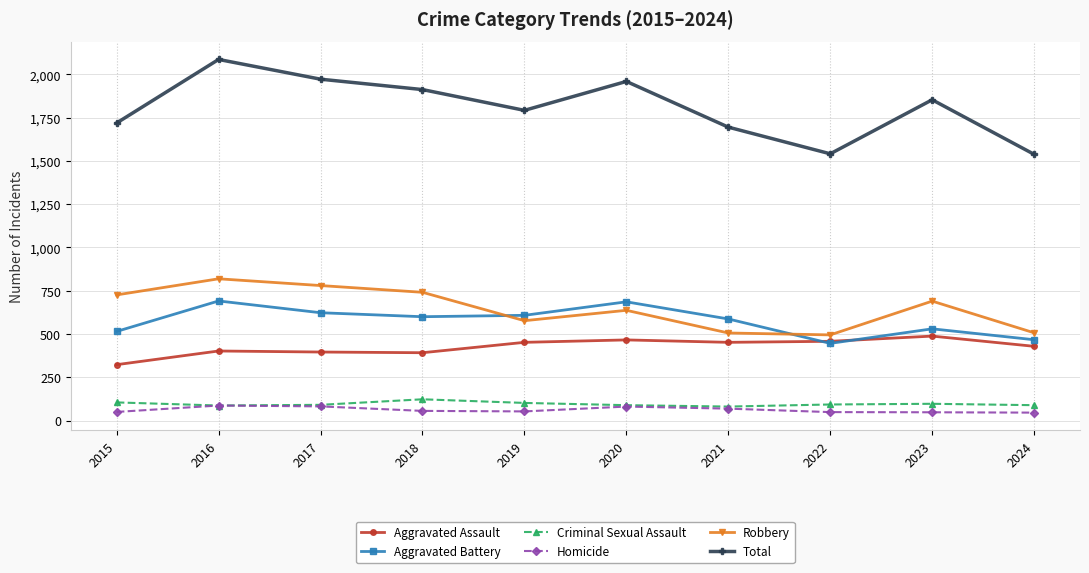

How many values in the Aggravated Assault series are below 452?

5